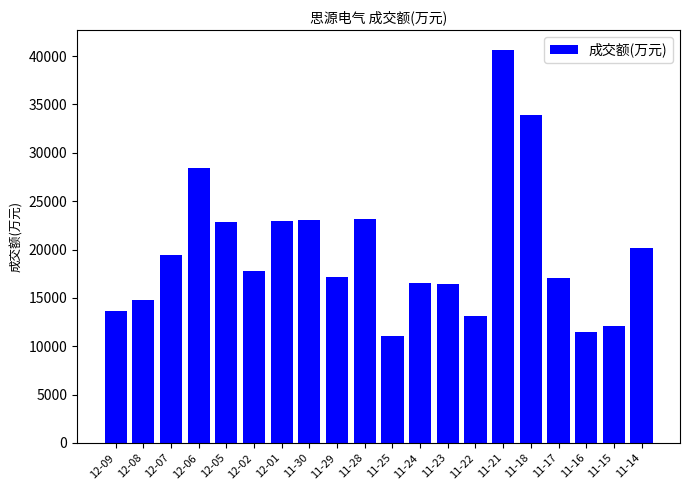

How many categories are shown in the chart?

20